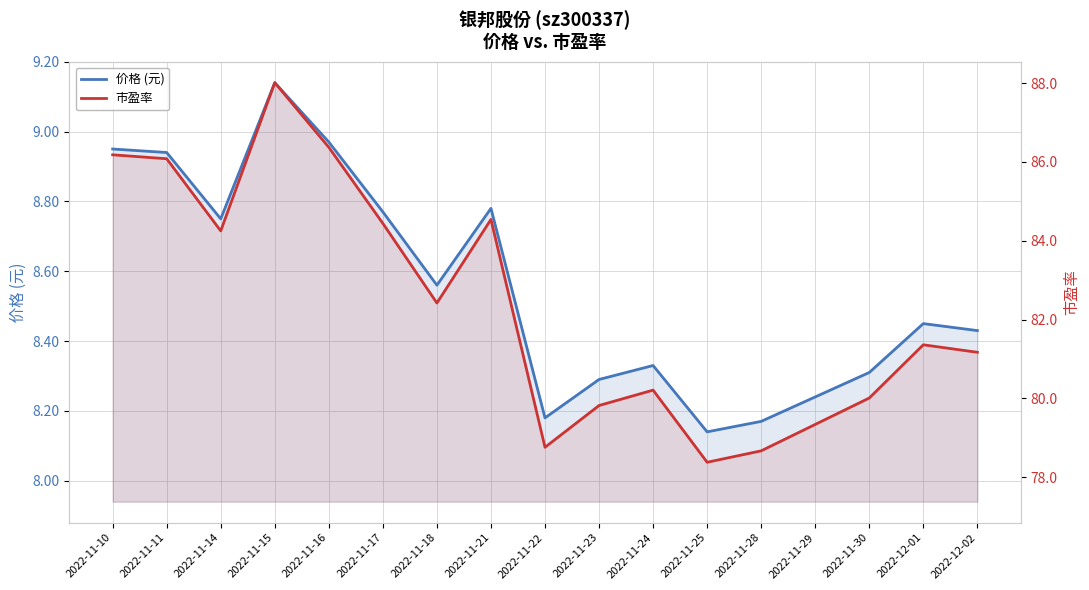

List the series in order of their peak value, lowest first.

价格 (元), 市盈率